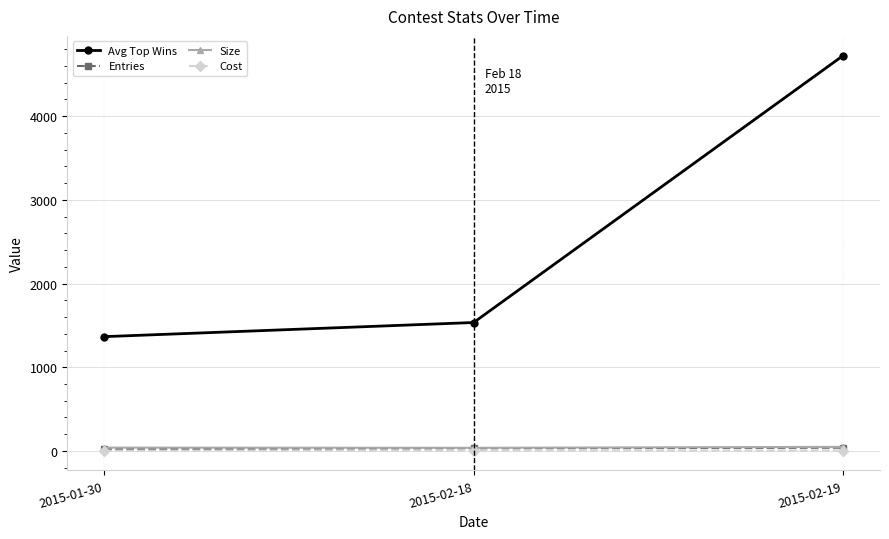

At which label is Avg Top Wins closest to 3044?

2015-02-18